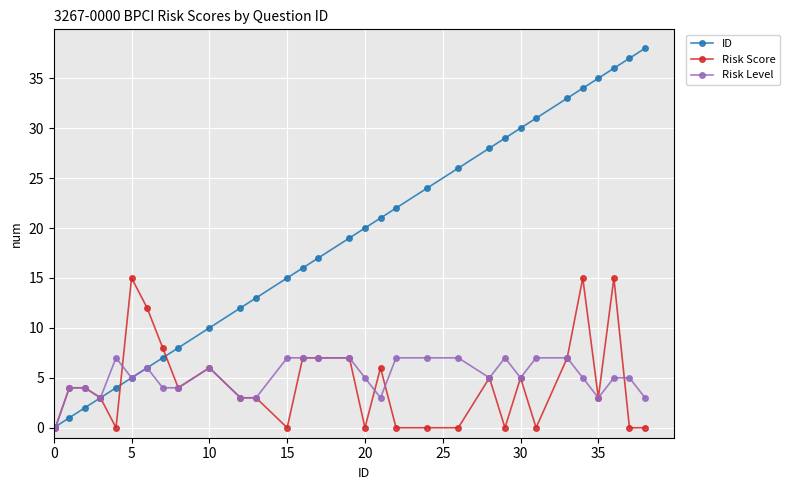

What is the greatest value displayed?

38.0